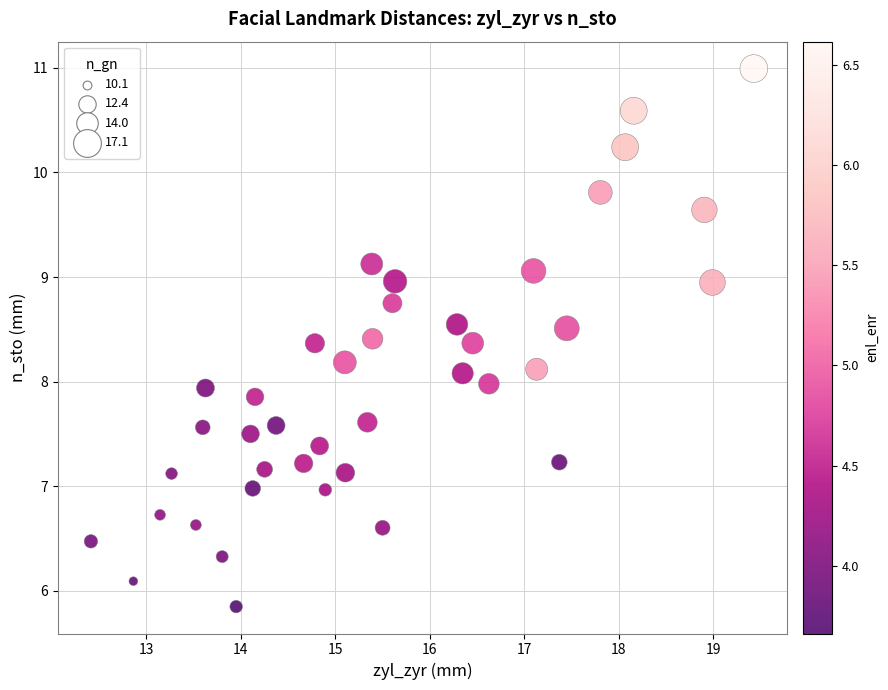

What is the range of Y values (max minus min)?

5.1